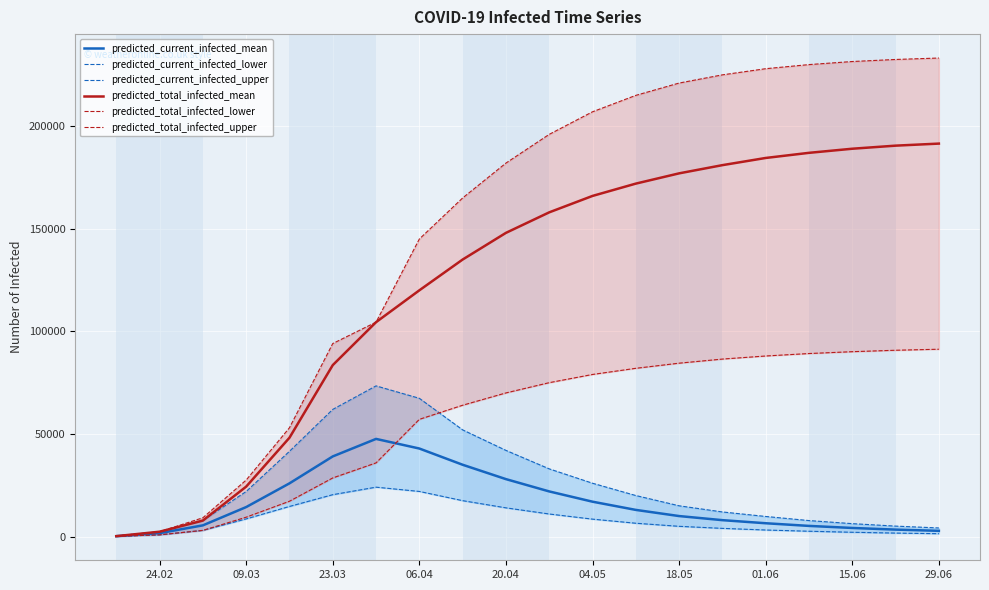

The predicted_total_infected_mean series shows 539 at 09.03. True or false?

False